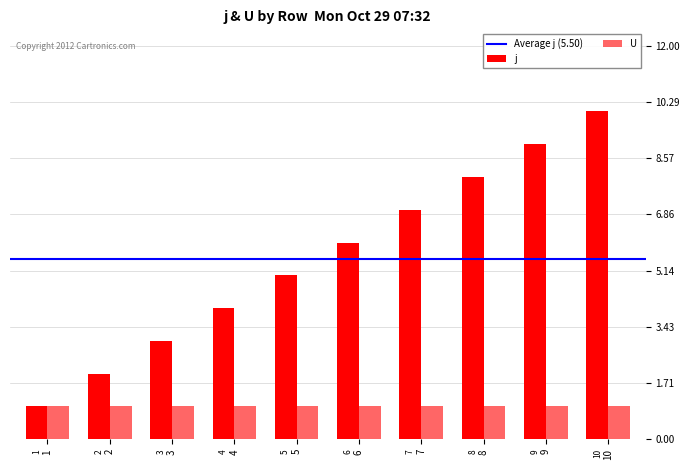

Which label corresponds to the largest value in the chart?

10